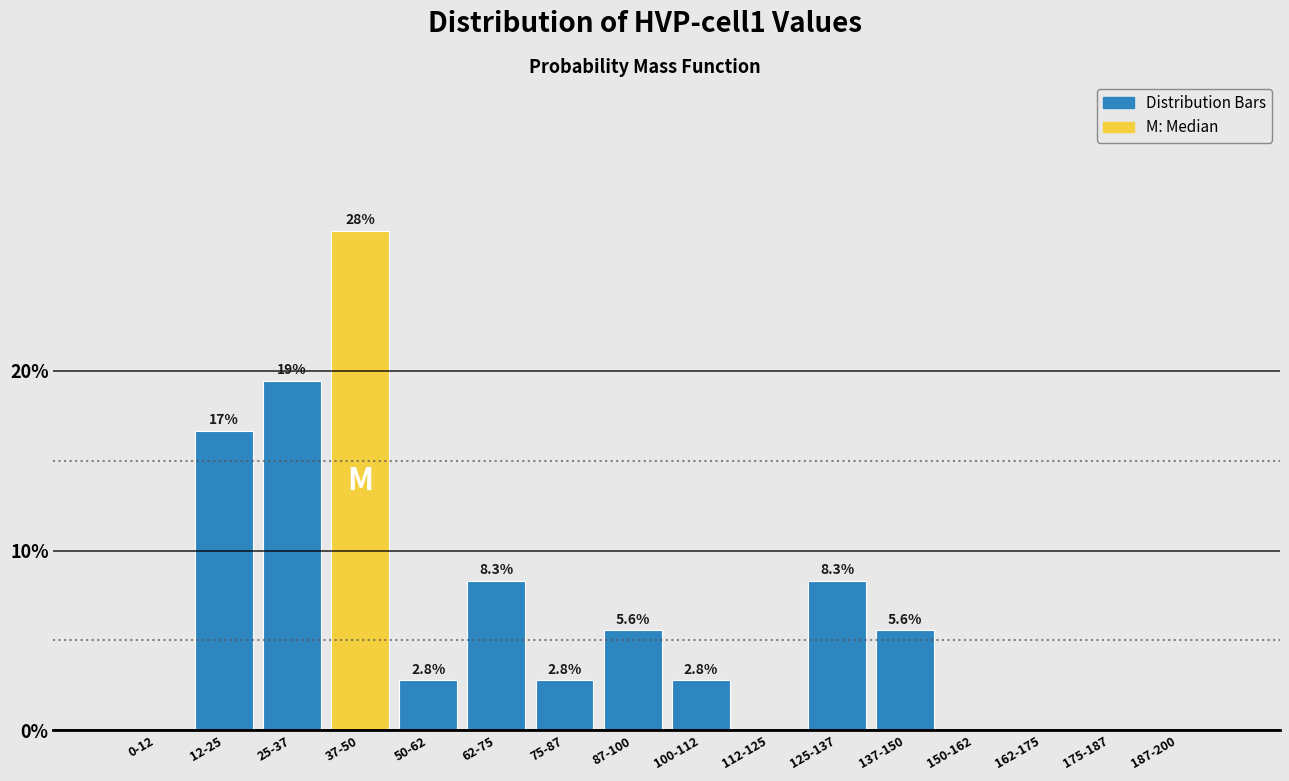

Reading right to left, list all the values displayed in this chart.

187-200=0.0	175-187=0.0	162-175=0.0	150-162=0.0	137-150=5.6	125-137=8.3	112-125=0.0	100-112=2.8	87-100=5.6	75-87=2.8	62-75=8.3	50-62=2.8	37-50=27.8	25-37=19.4	12-25=16.7	0-12=0.0